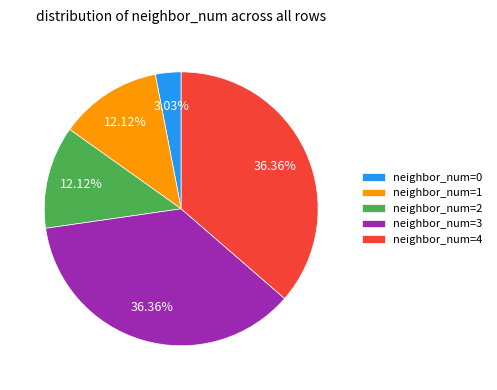

Which has a higher value, neighbor_num=0 or neighbor_num=4?

neighbor_num=4